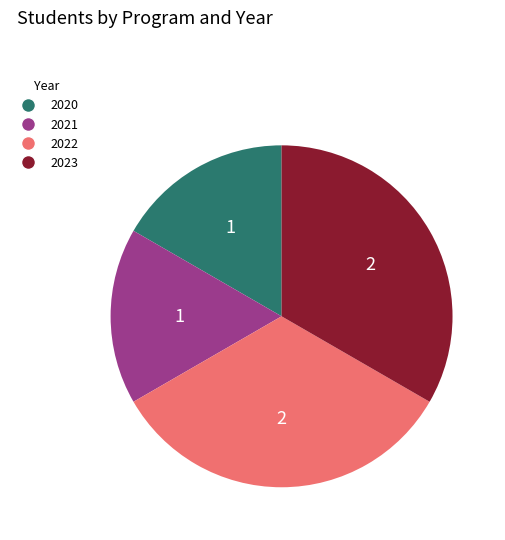

Does any single category account for the majority?

No